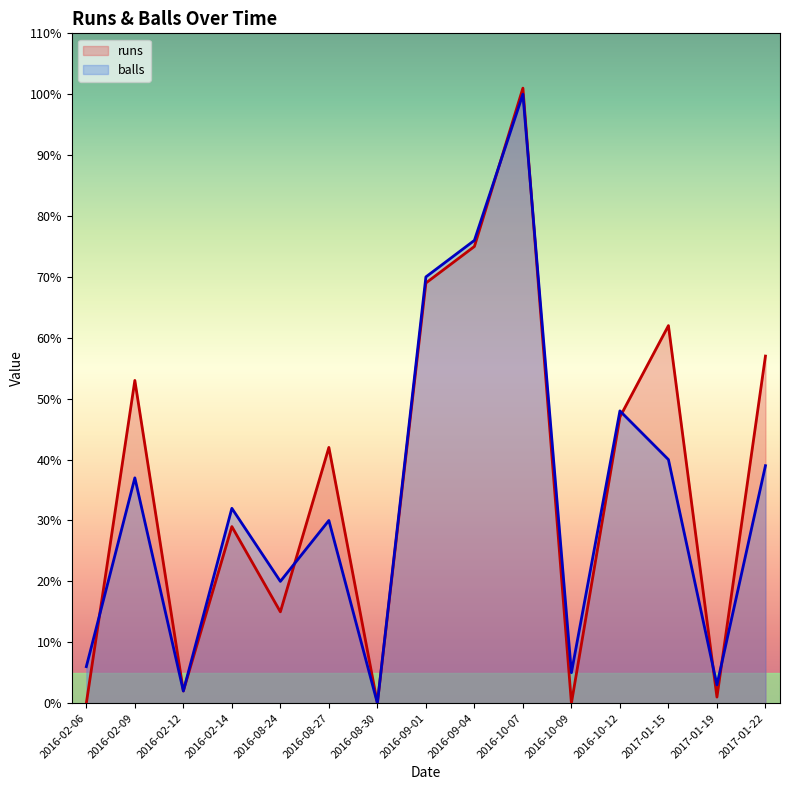

At which category is the sum across all series the highest?

2016-10-07